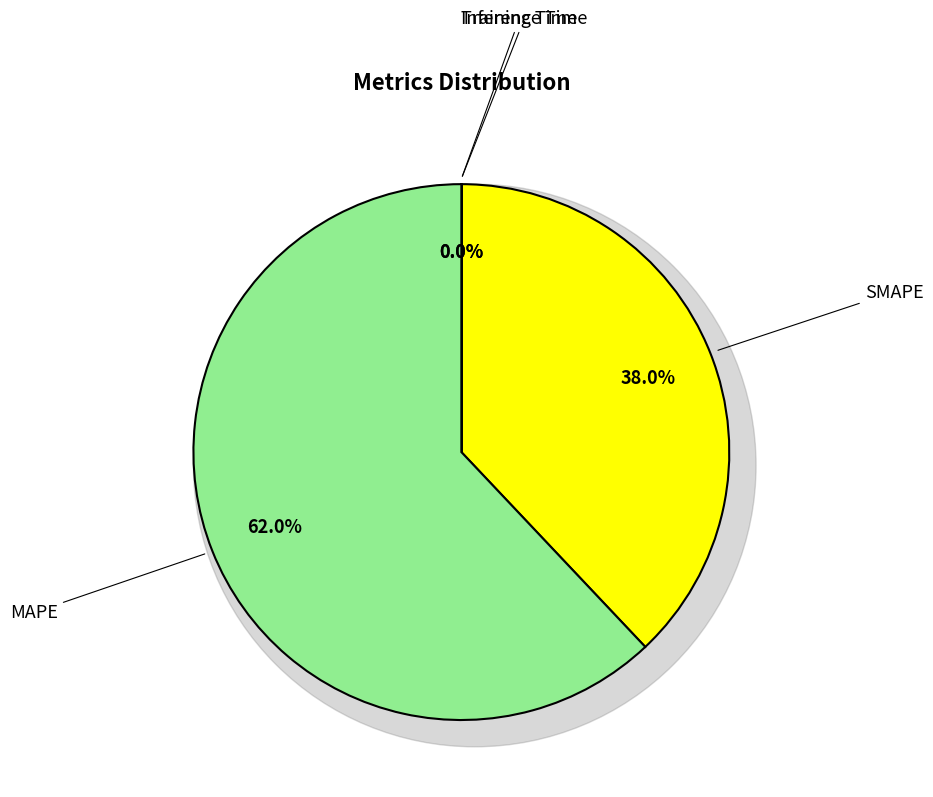

To the nearest percent, what is the difference between the largest and smallest slice percentages?

62%